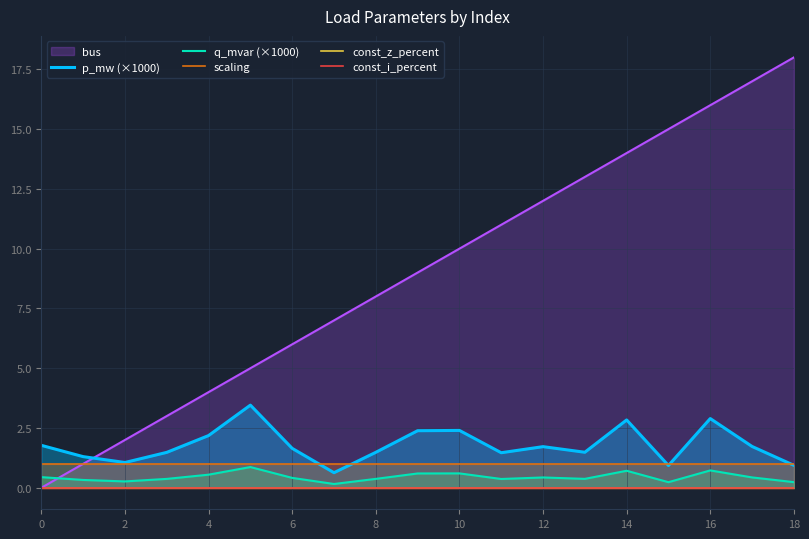

In q_mvar (×1000), how many points are lower than both neighbors (excluding endpoints)?

5